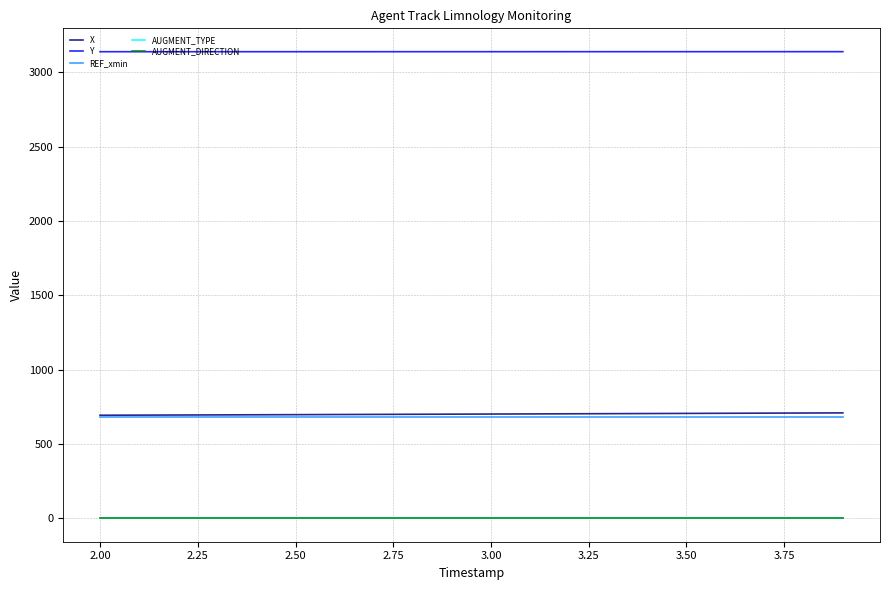

Does the chart display data point markers on the line(s)?

No